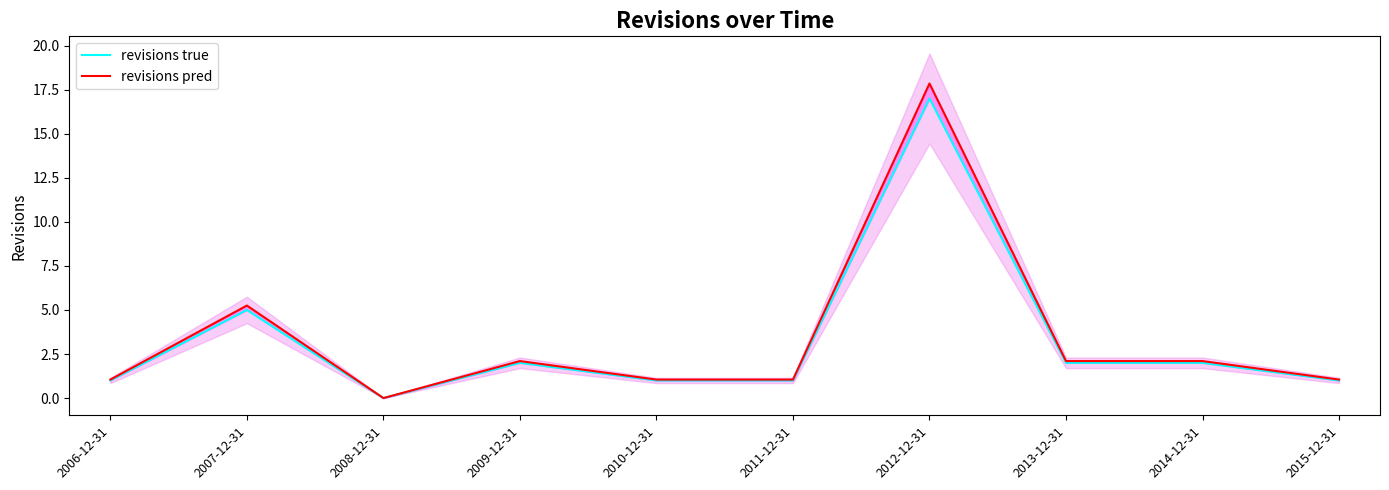

What is the average value of the revisions pred series?

3.4